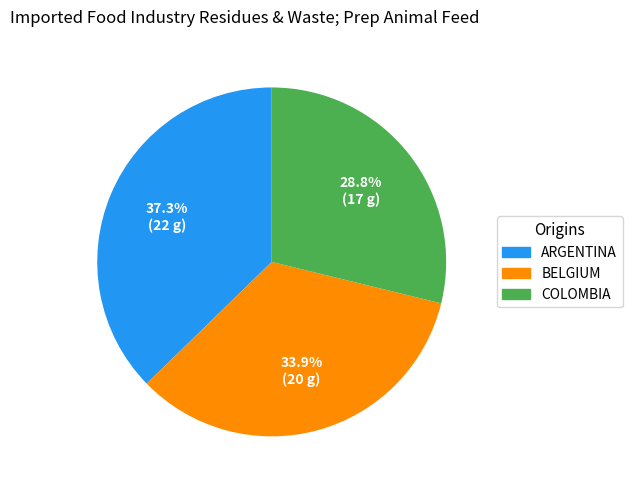

How many slices are in this pie chart?

3